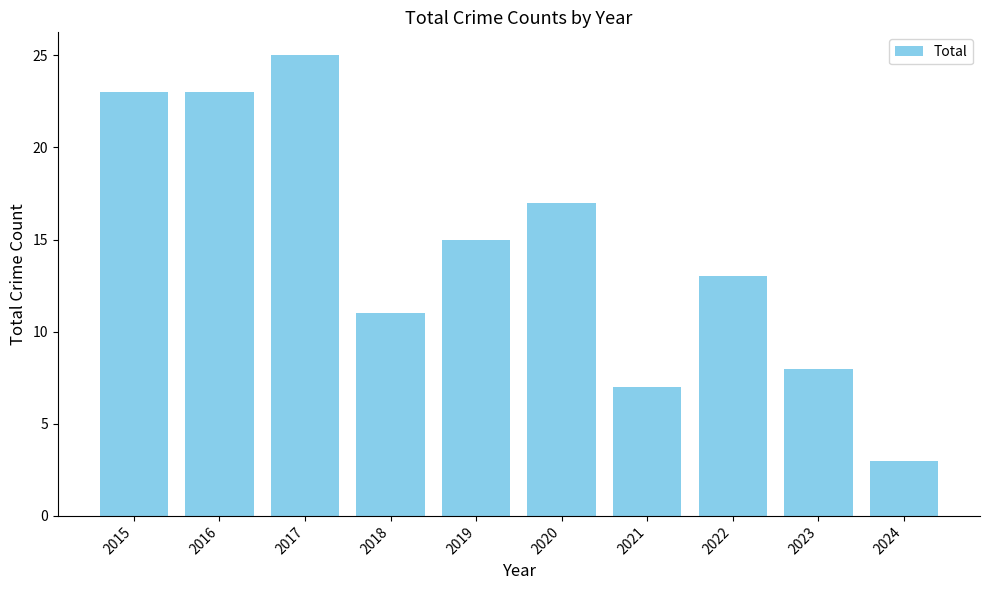

What is the value of the 7th bar from the left?

7